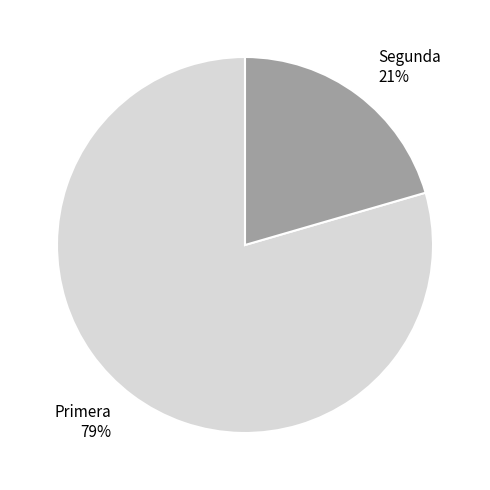

To the nearest percent, what is the combined percentage of Primera and Segunda?

100%